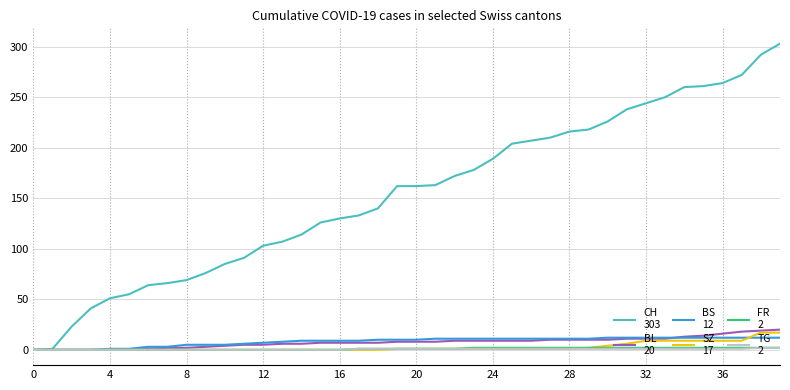

What is the greatest value displayed?

303